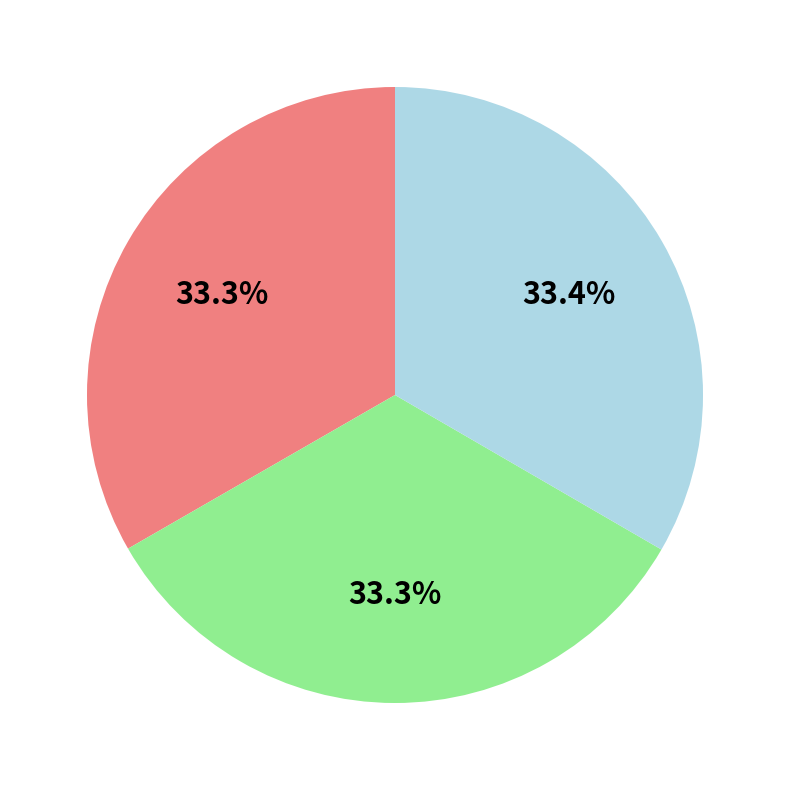

Does any single category account for the majority?

No